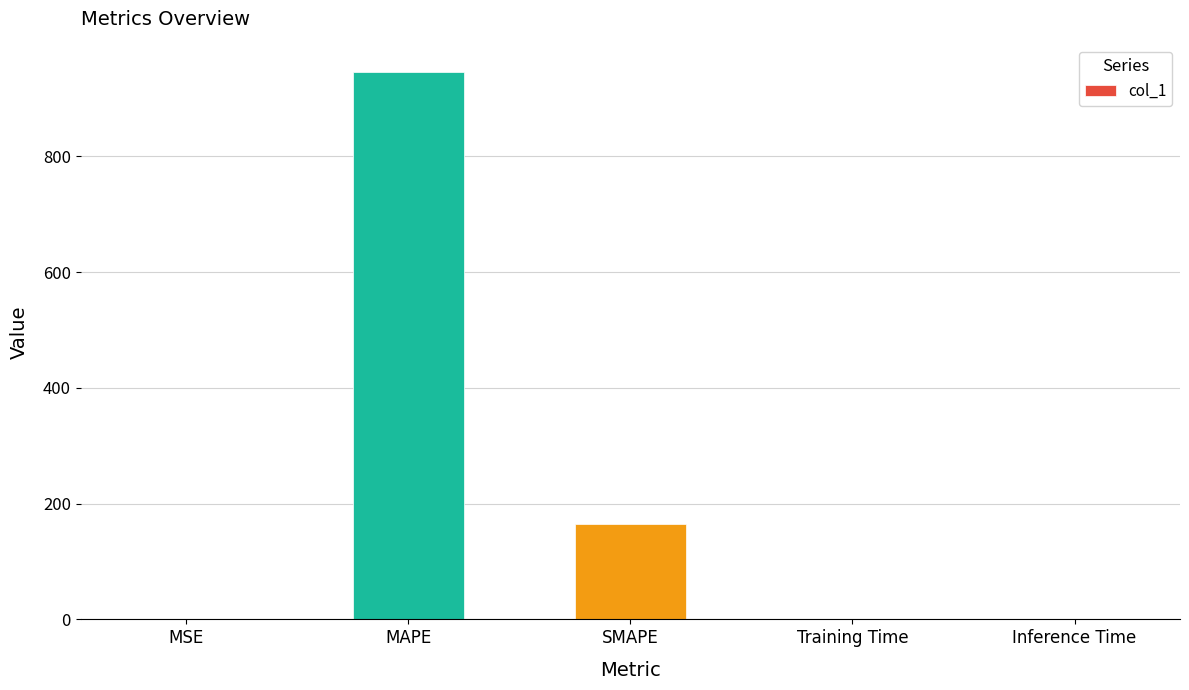

What is the difference between the values at MSE and Training Time?

0.7